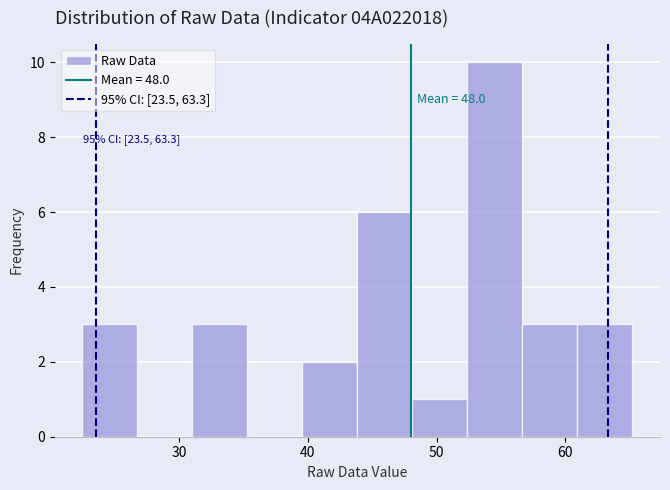

Over which range of the x-axis is the bar tallest?

52 to 57